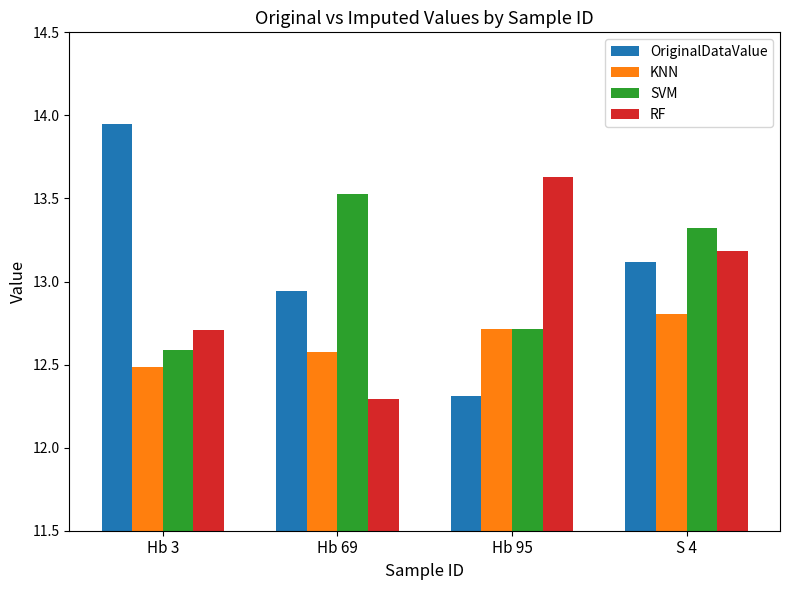

What is the smallest value displayed?

12.3